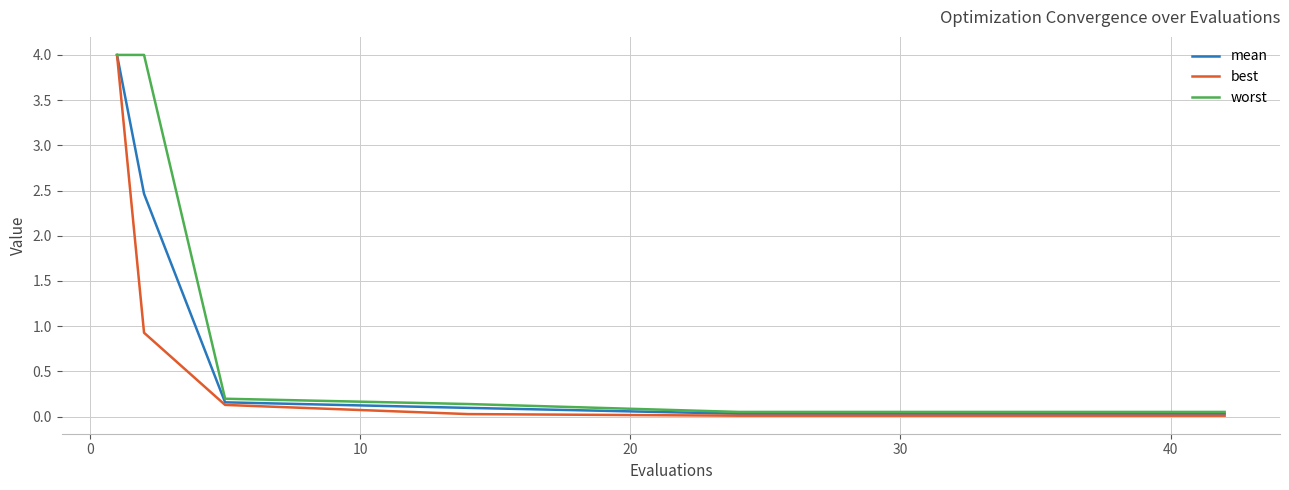

Reading left to right, what are all the values shown in this chart?

mean: 4.0	2.5	0.2	0.1	0.0	0.0	0.0	0.0	0.0	0.0	0.0	0.0	0.0	0.0	0.0
best: 4.0	0.9	0.1	0.0	0.0	0.0	0.0	0.0	0.0	0.0	0.0	0.0	0.0	0.0	0.0
worst: 4.0	4.0	0.2	0.1	0.1	0.1	0.1	0.1	0.1	0.1	0.1	0.1	0.1	0.1	0.1